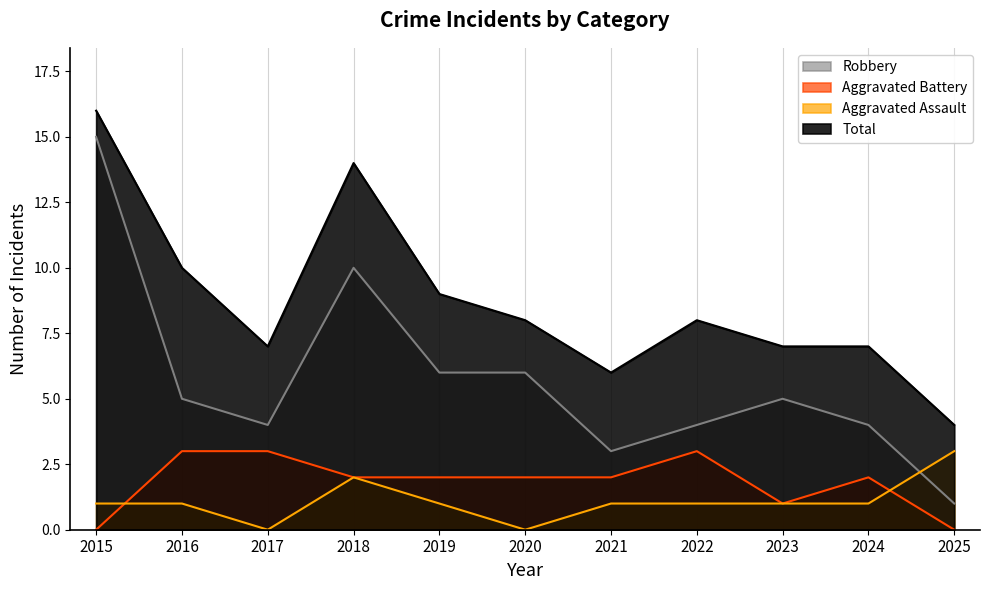

Rank the series at 2017 from lowest to highest value.

Aggravated Assault, Aggravated Battery, Robbery, Total